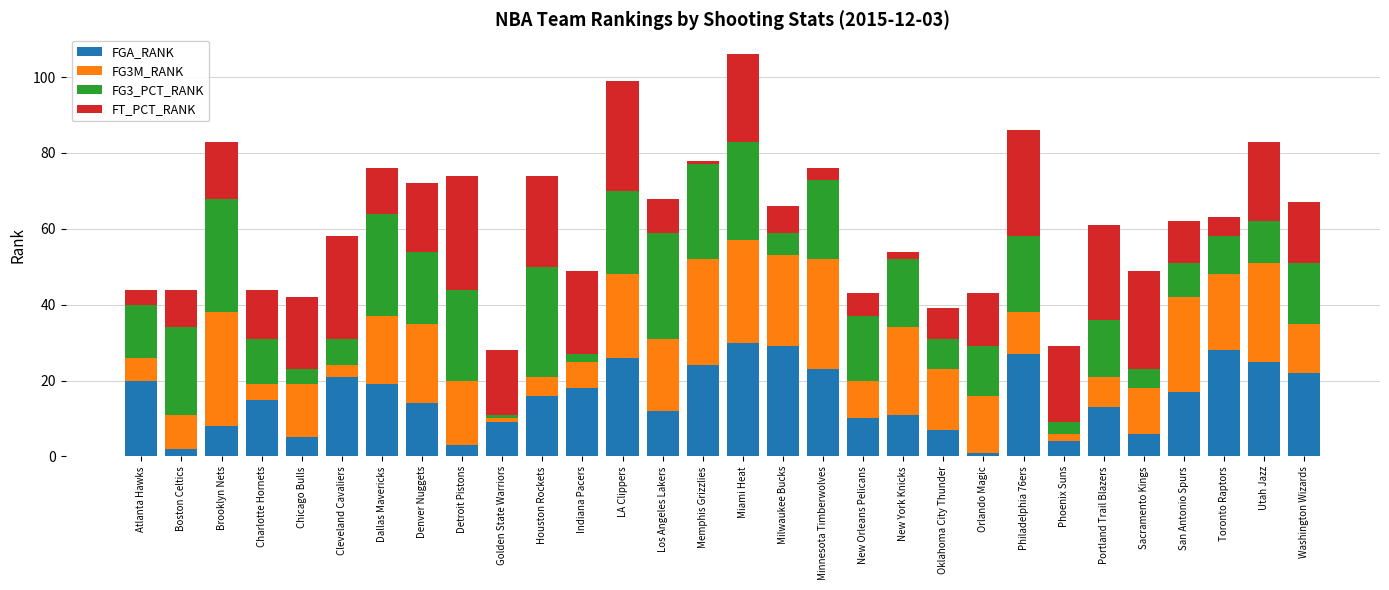

What is the total value across all series at Sacramento Kings?

49